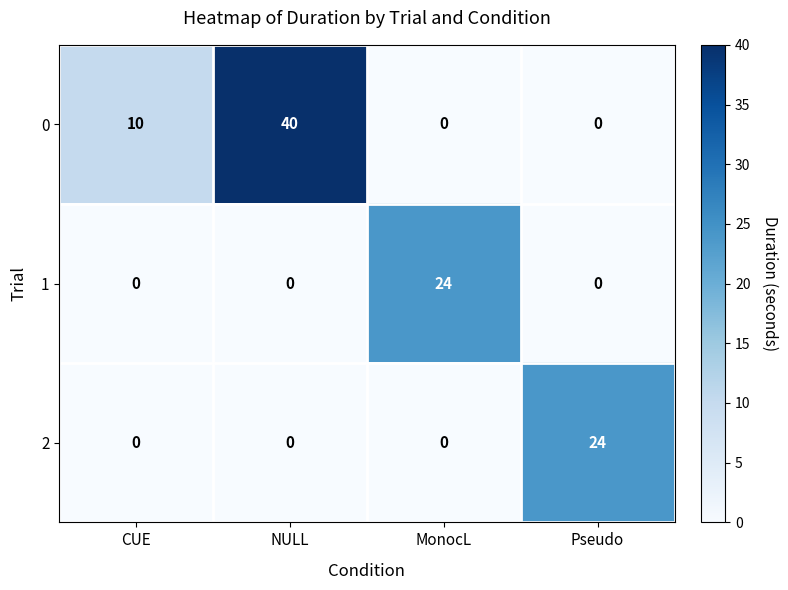

What is the average value of the 2 series?

6